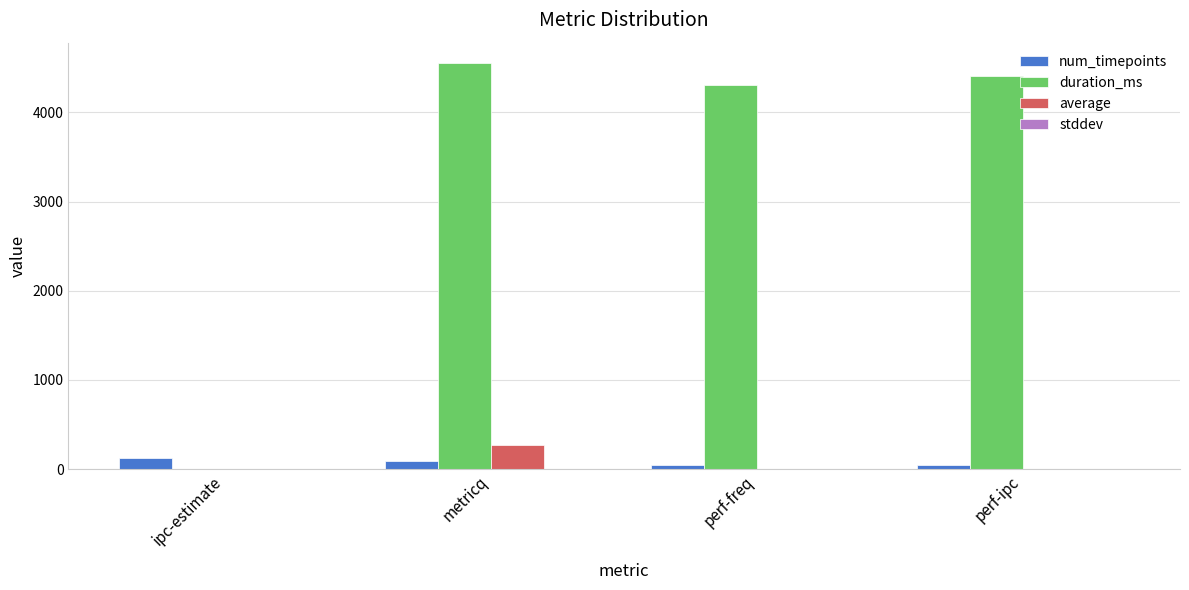

Which category has the highest value in the duration_ms series?

metricq